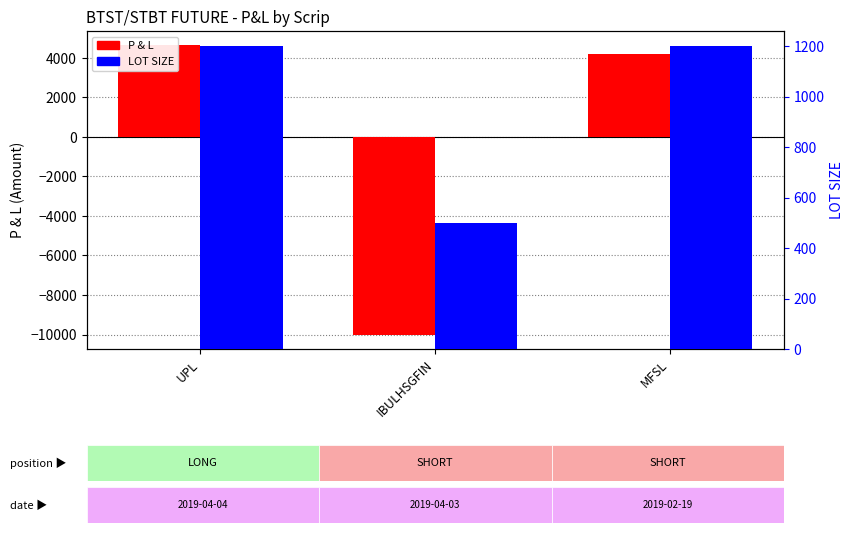

Which category has the lowest value in the LOT SIZE series?

IBULHSGFIN